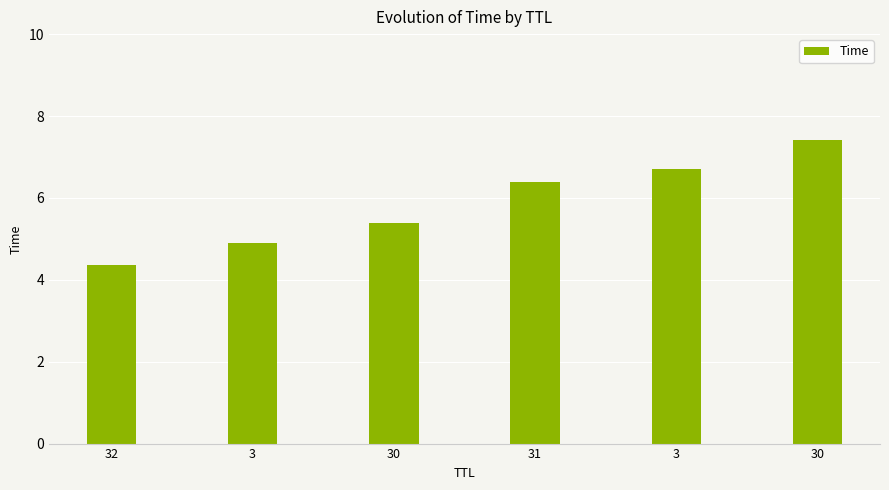

How many values are between 4 and 6?

3